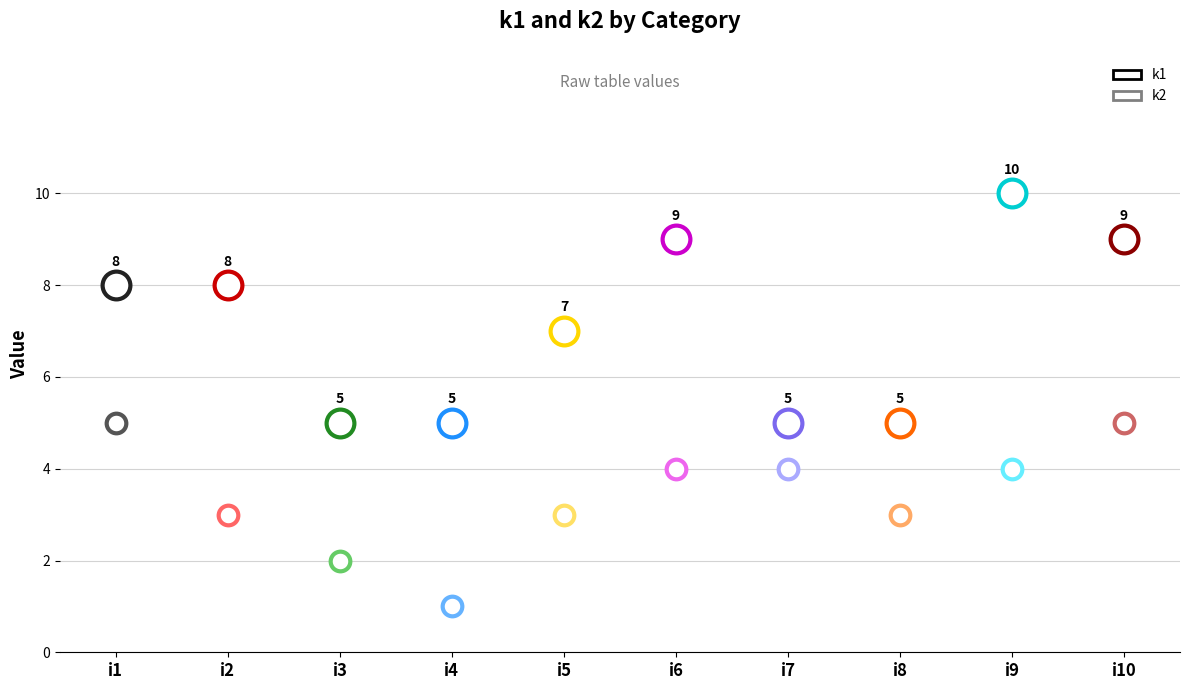

What is the total value across all series at i4?

6